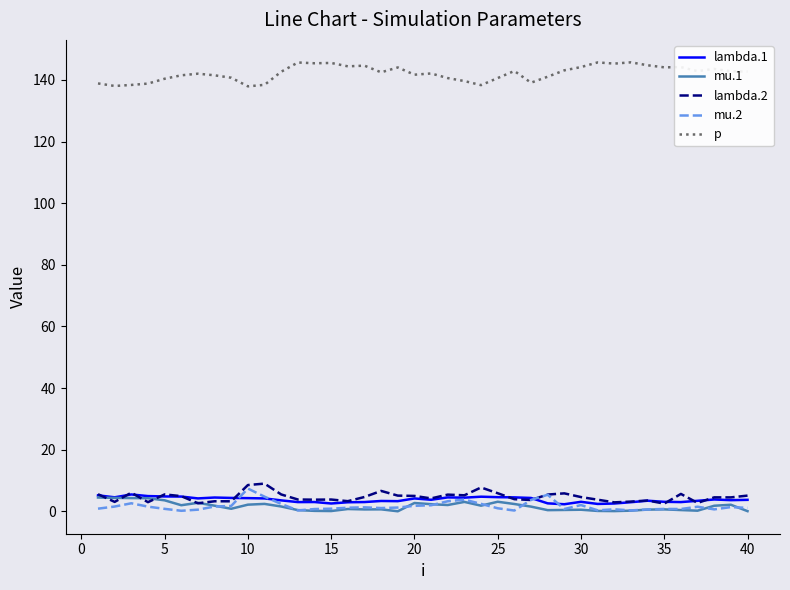

What is the difference between the maximum and minimum values in the p series?

7.8